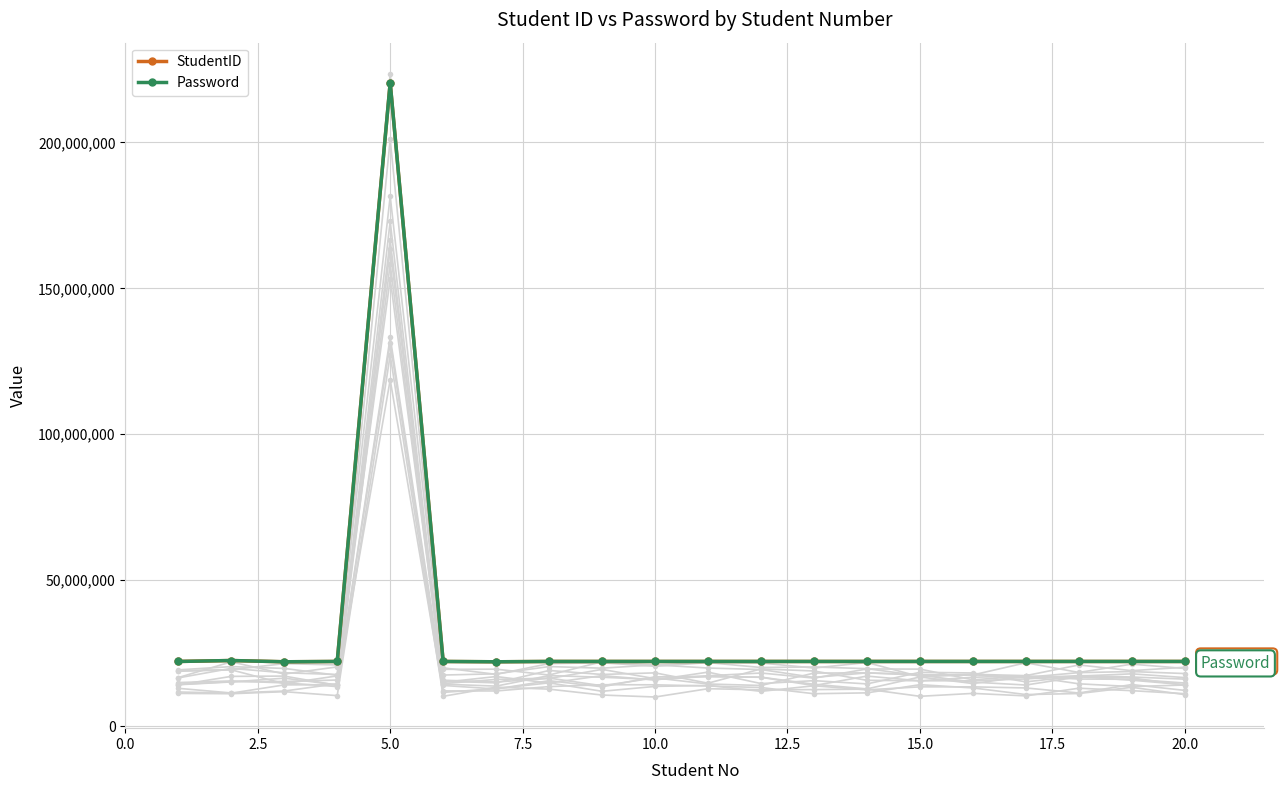

What are all the series names shown in the legend?

StudentID, Password